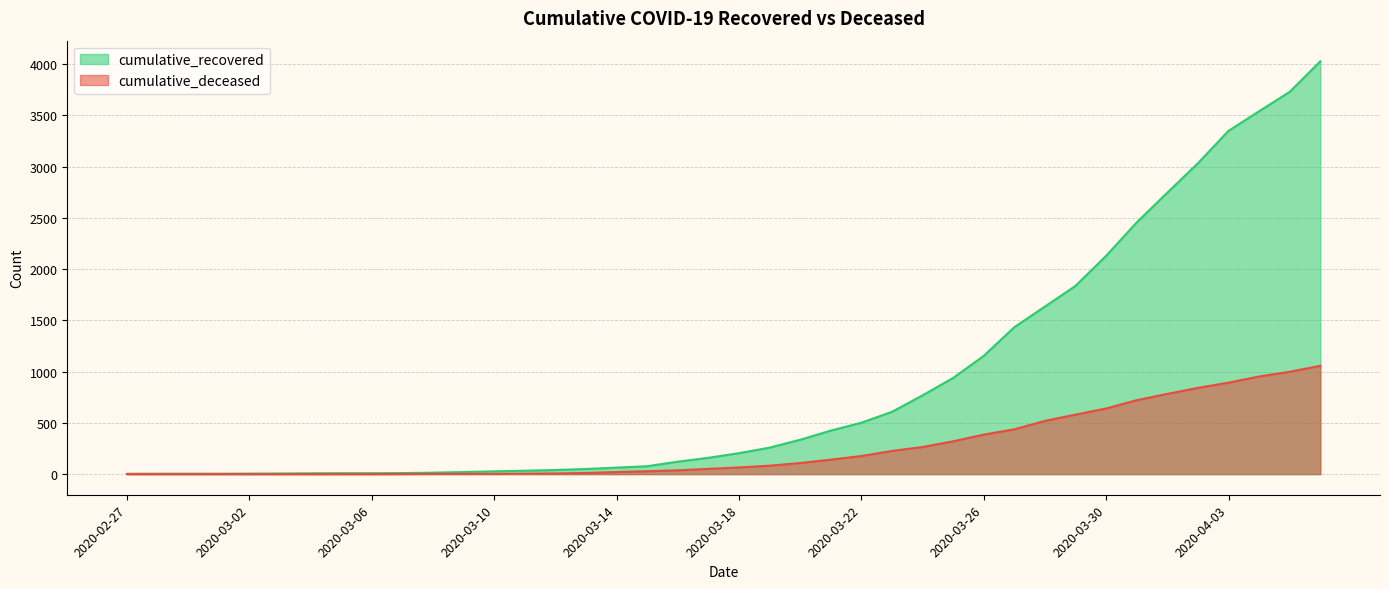

What is the value of the cumulative_deceased point at the 33rd from the left?

640